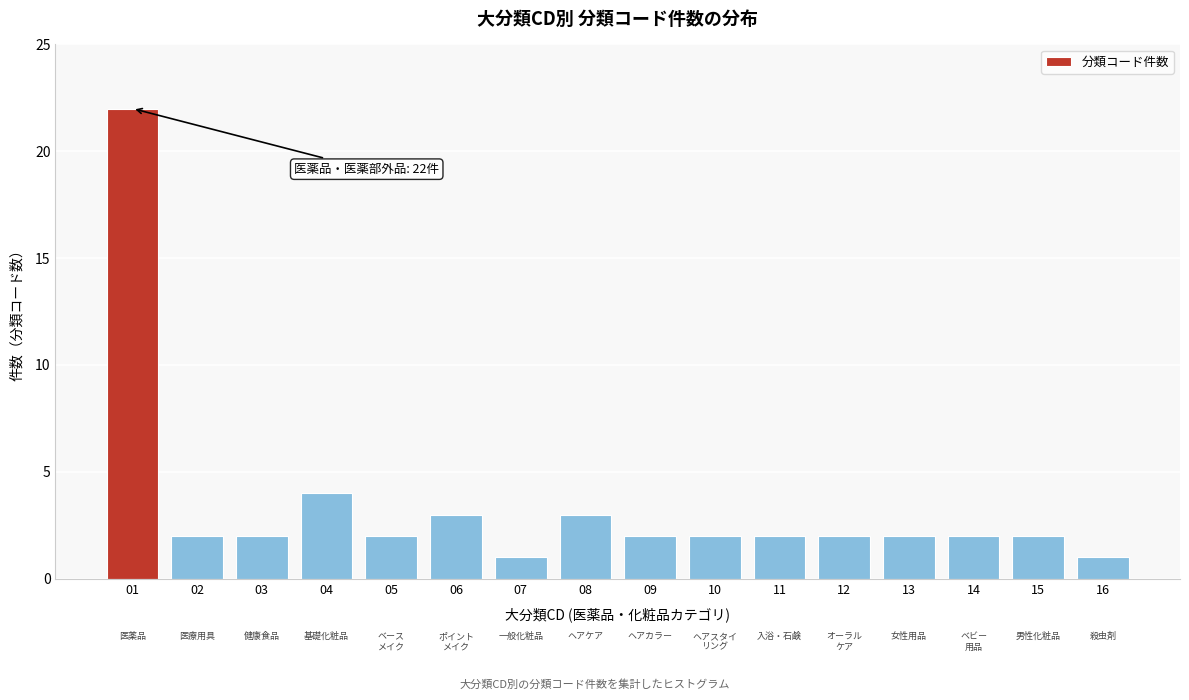

Reading left to right, transcribe all the data shown in this chart.

01=22	02=2	03=2	04=4	05=2	06=3	07=1	08=3	09=2	10=2	11=2	12=2	13=2	14=2	15=2	16=1